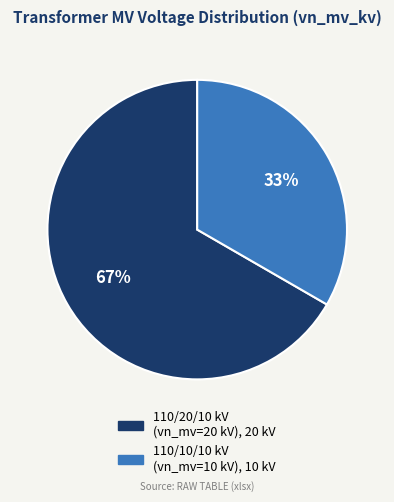

Does any single category account for the majority?

Yes